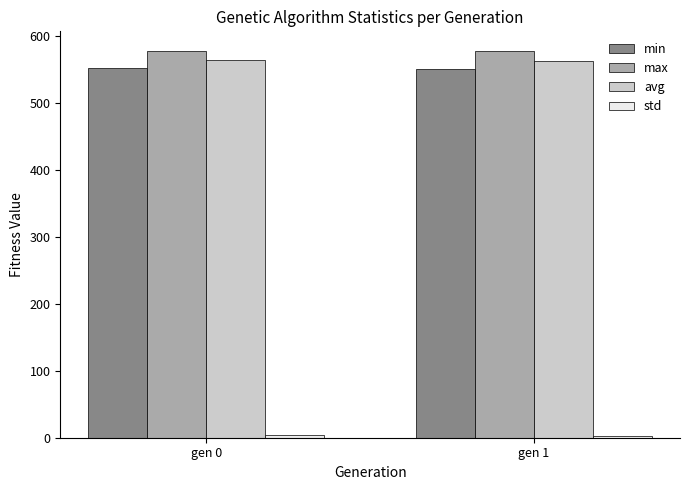

What is the maximum value for max?

578.1